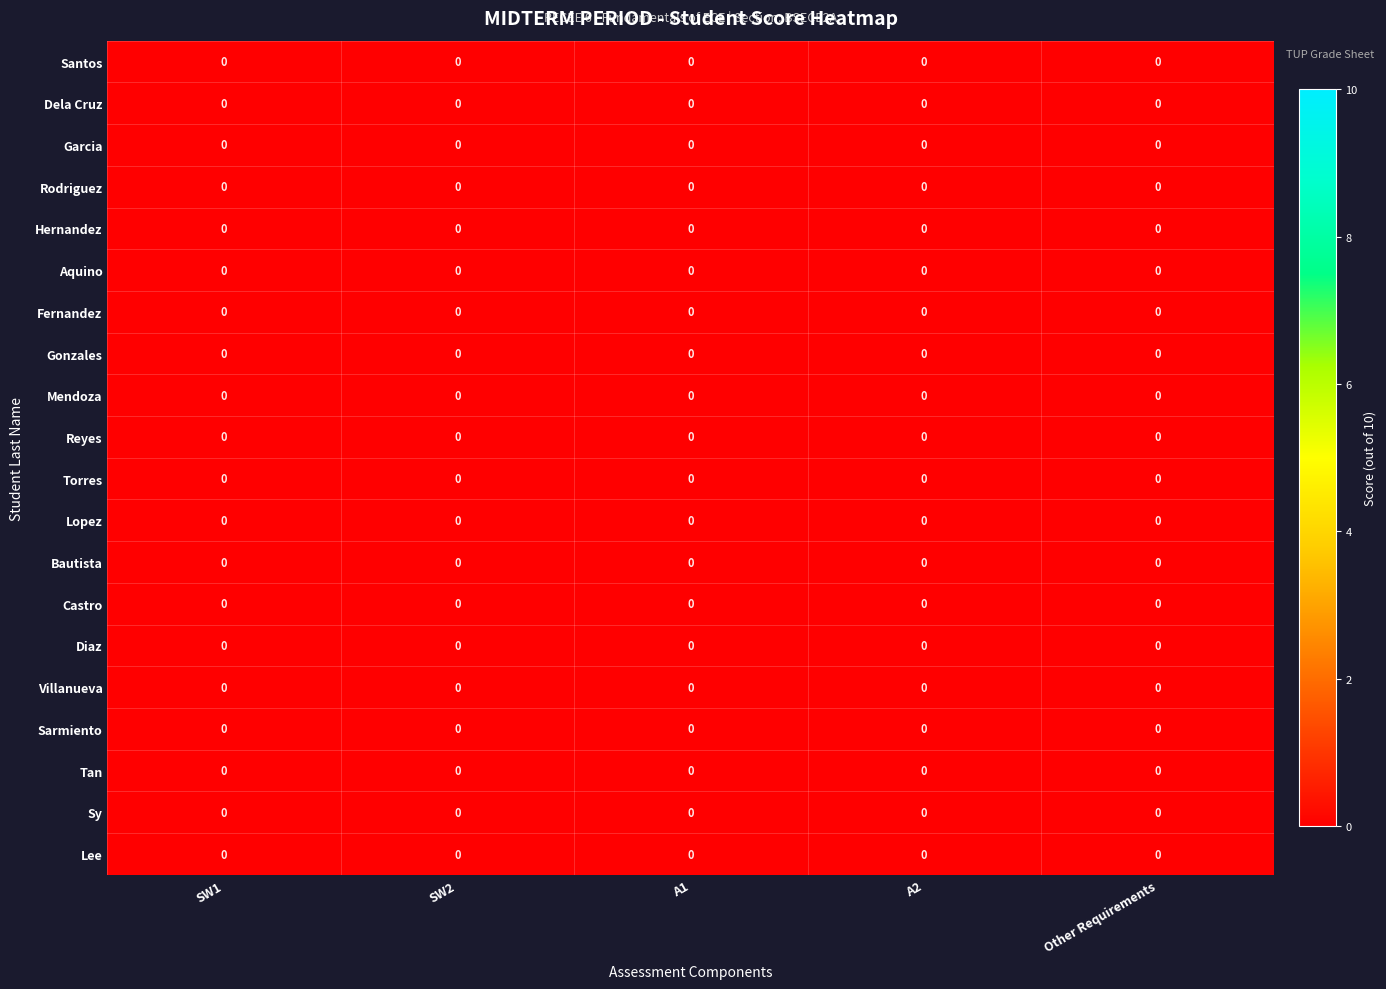

Rank the series at Other Requirements from lowest to highest value.

Aquino, Lee, Villanueva, Santos, Garcia, Reyes, Mendoza, Bautista, Rodriguez, Sarmiento, Lopez, Gonzales, Hernandez, Tan, Torres, Diaz, Dela Cruz, Sy, Fernandez, Castro